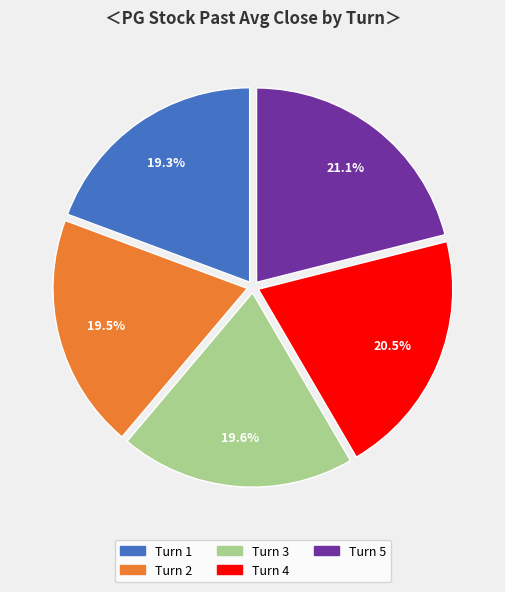

To the nearest percent, what is the average slice percentage?

20%